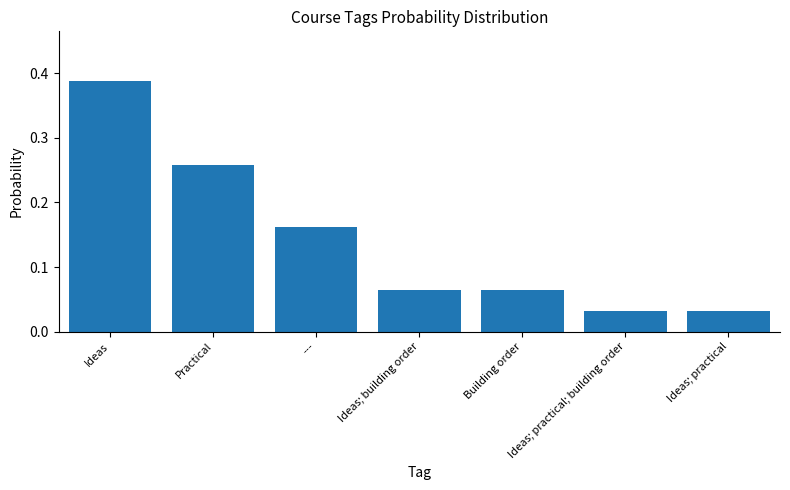

Between Ideas and ---, which is larger?

Ideas